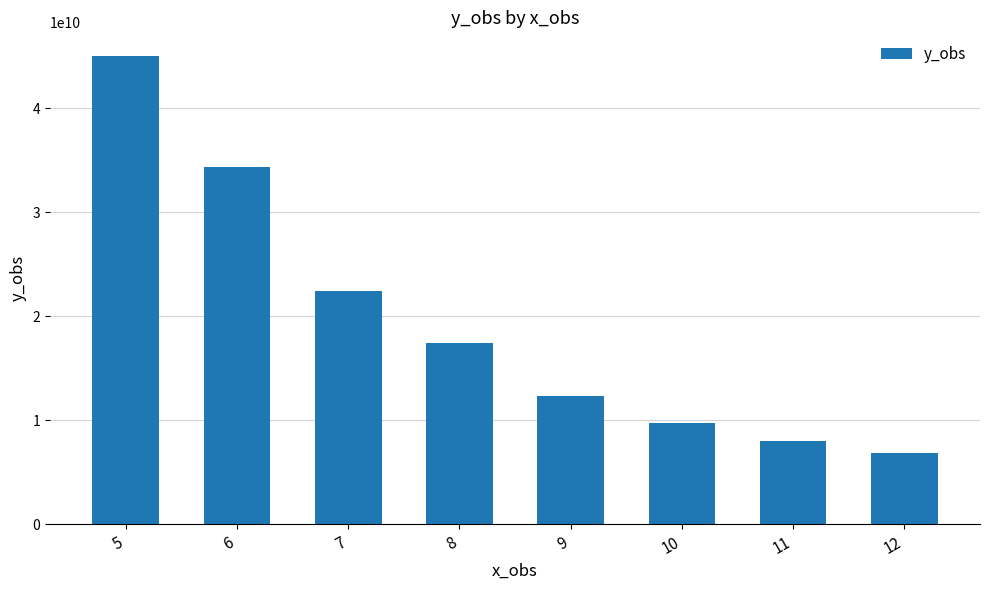

What is the difference between the values at 11 and 10?

1736148682.9